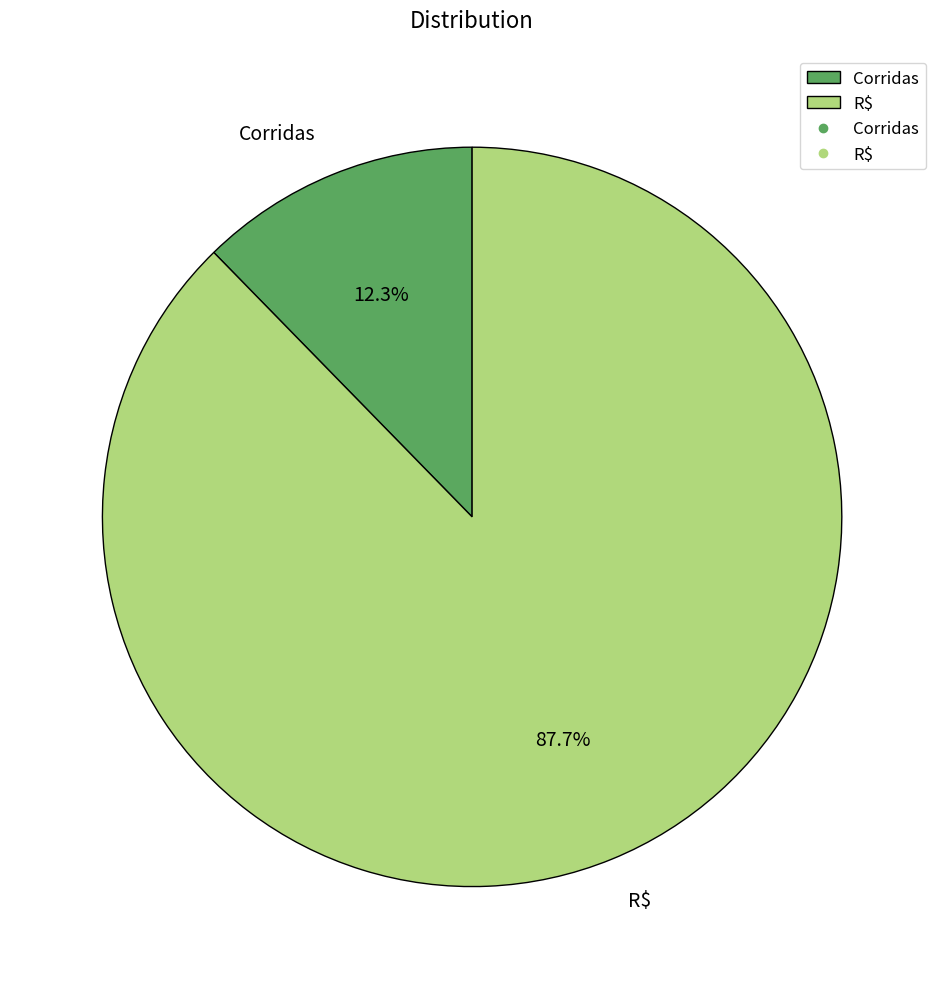

Approximately how many times larger is the value at R$ compared to Corridas?

7.1